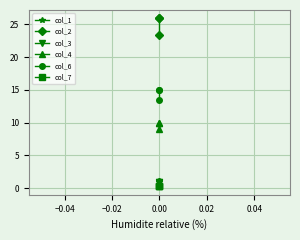

What are all the series names shown in the legend?

col_1, col_2, col_3, col_4, col_6, col_7